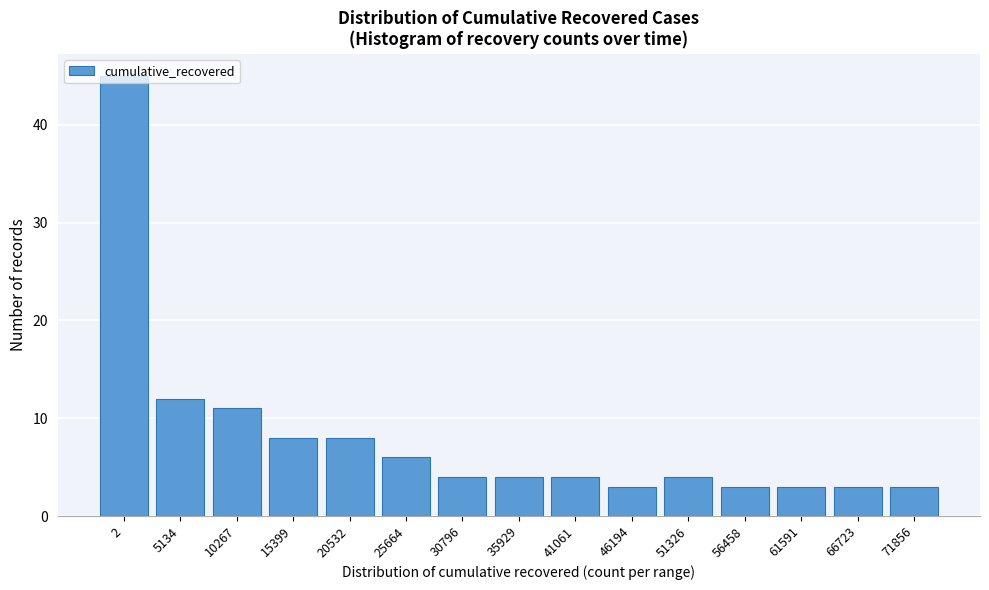

True or false: the data shows 3 at 20532.

False